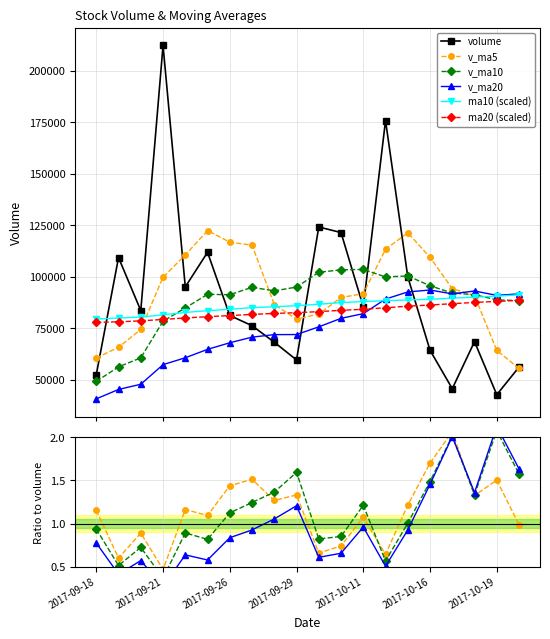

What is the label of the 12th point from the right?

2017-09-28